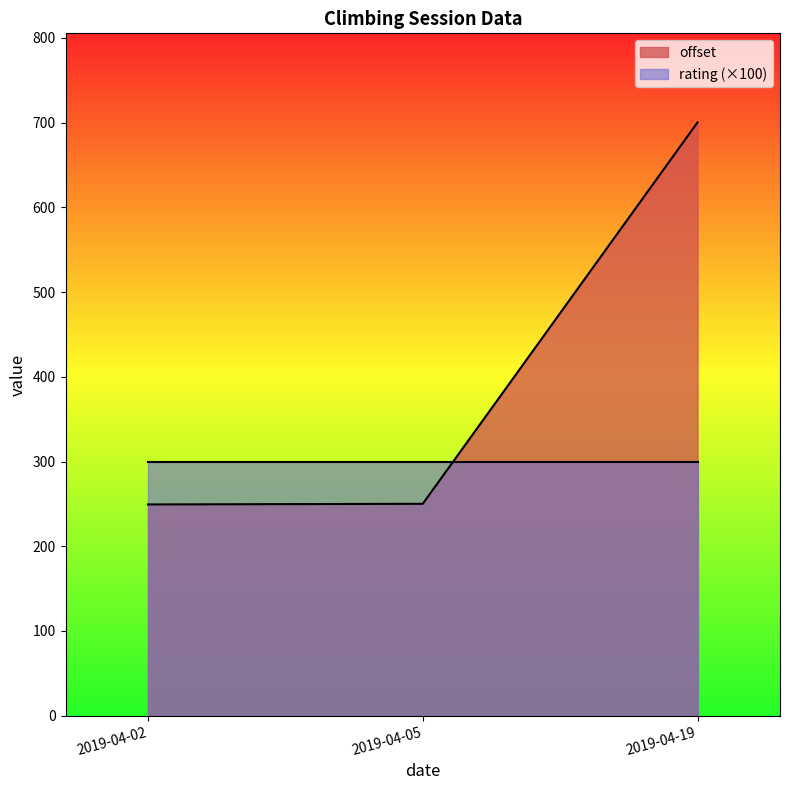

What are all the series names shown in the legend?

offset, rating (×100)